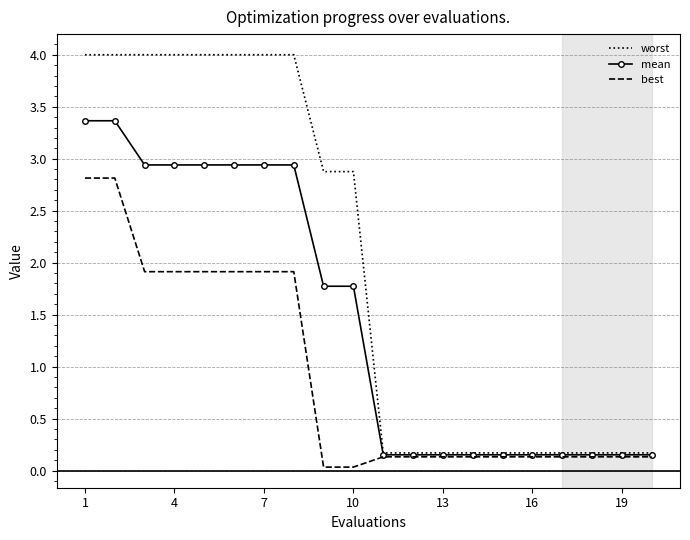

What is the greatest value displayed?

4.0